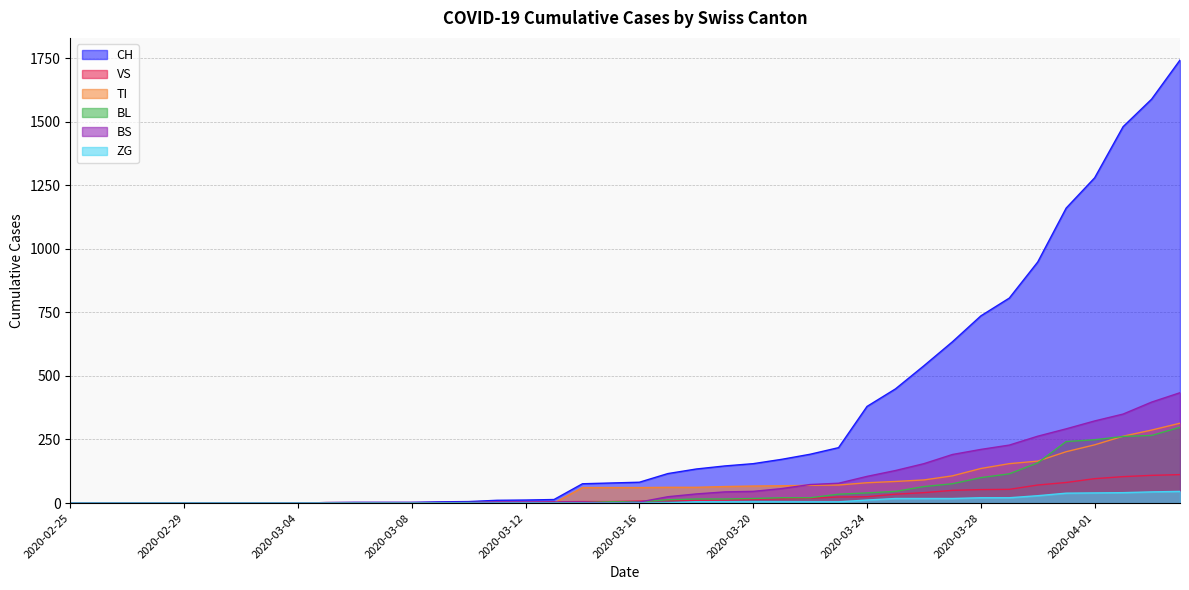

What is the sum of the CH values at 2020-03-14 and 2020-04-01?

1355